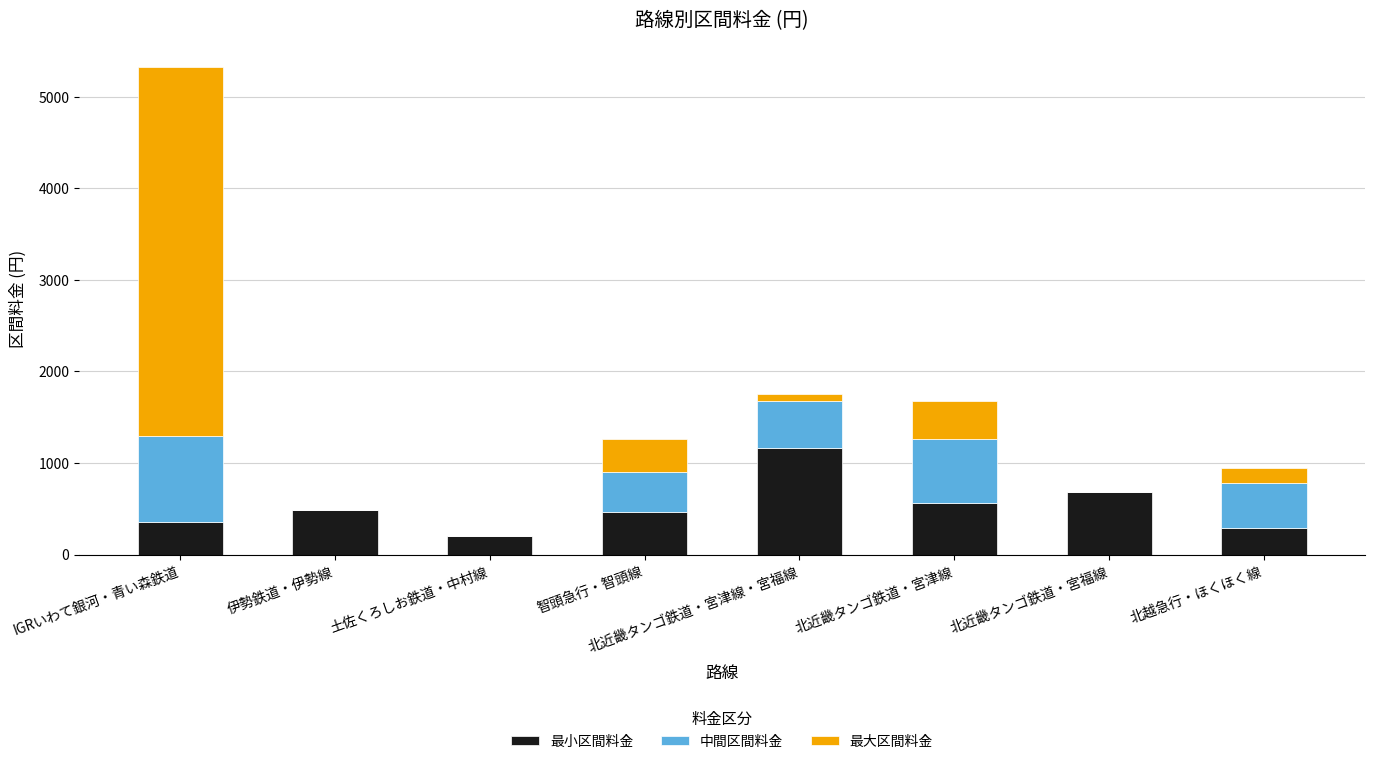

What is the sum of the 最小区間料金 values at IGRいわて銀河・青い森鉄道 and 土佐くろしお鉄道・中村線?

560